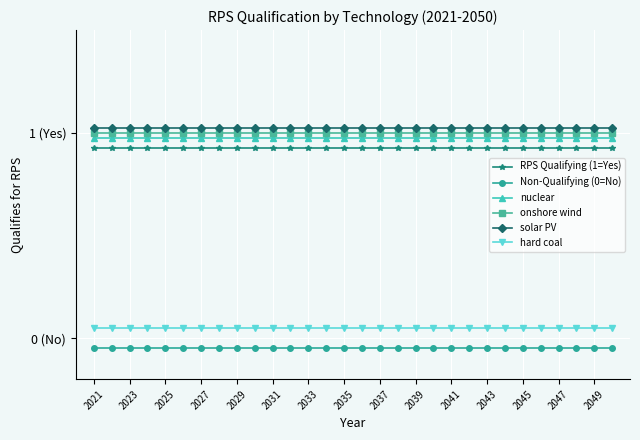

True or false: onshore wind and solar PV intersect in this chart.

False